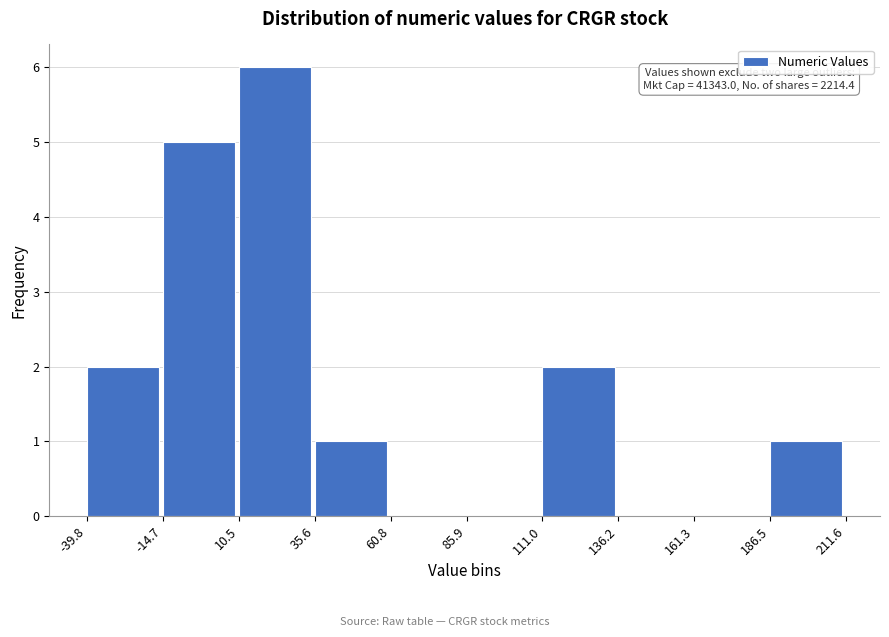

Over which range of the x-axis is the bar tallest?

10.5 to 35.6